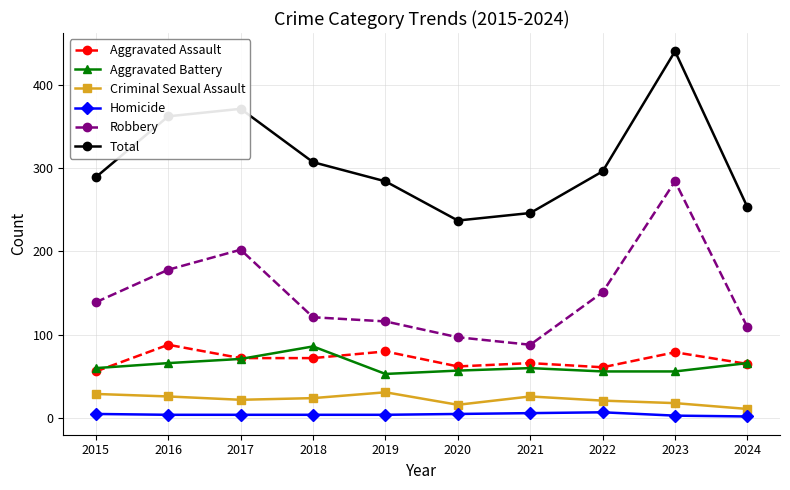

True or false: Aggravated Battery and Total cross at least once.

False